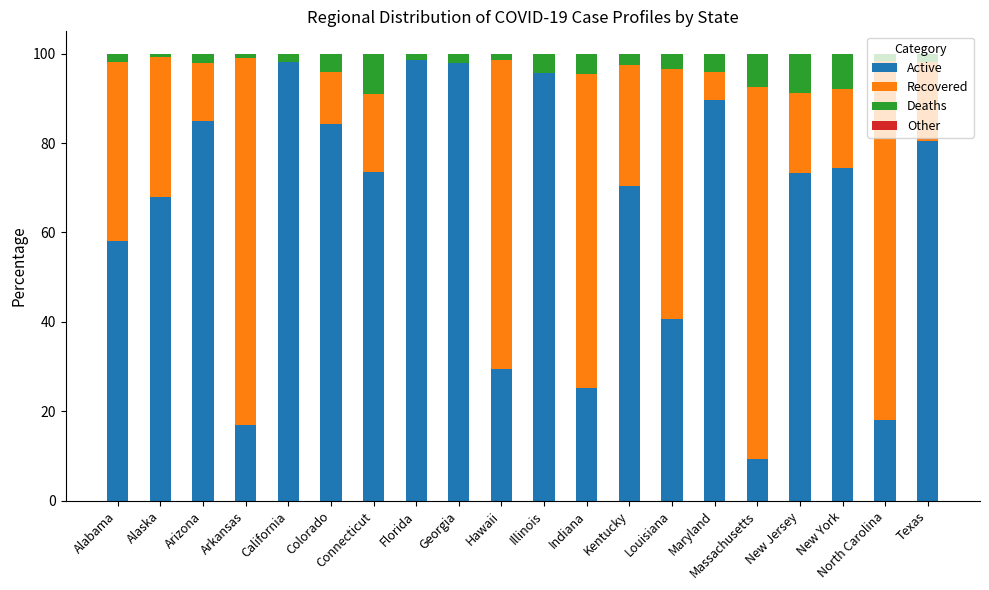

The Active series shows 98.6 at Florida. True or false?

True